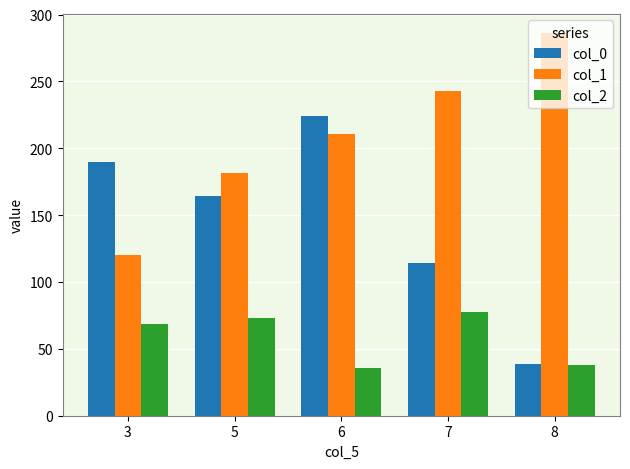

Which series has the largest total across all categories?

col_1